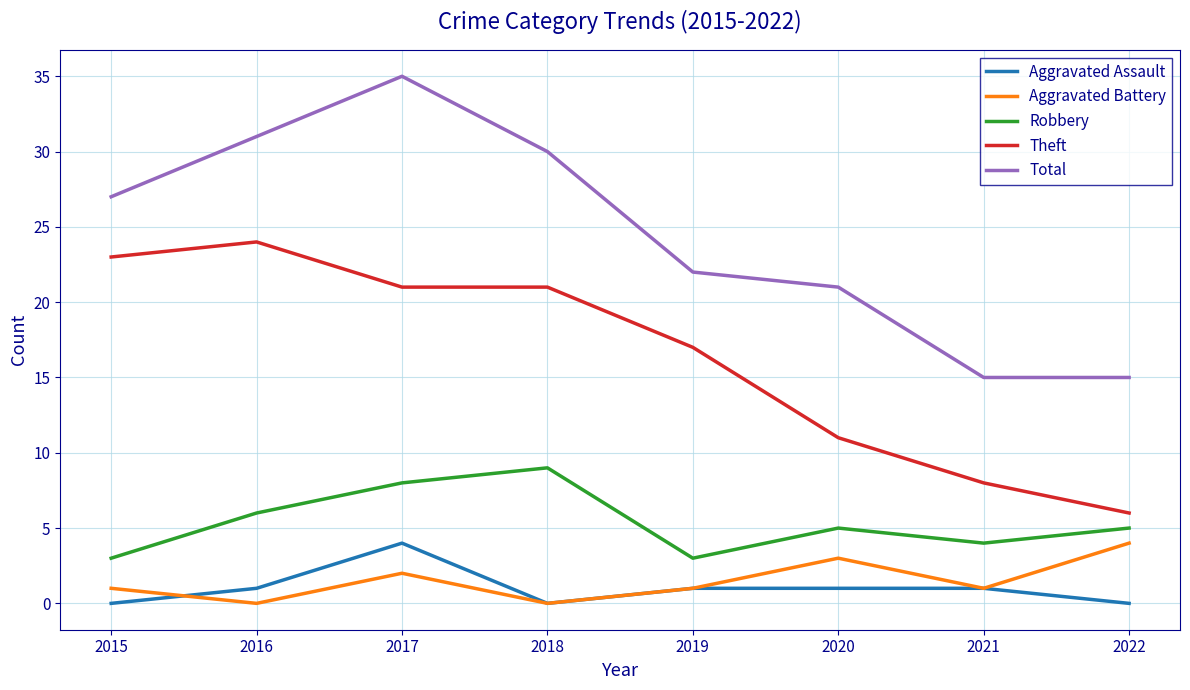

At which label is Robbery closest to 6?

2016